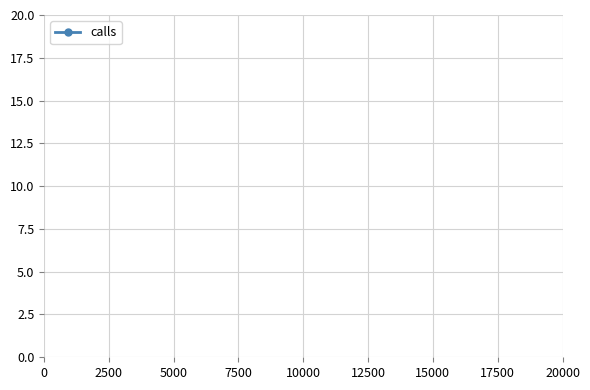

What is the sum of all values?

88